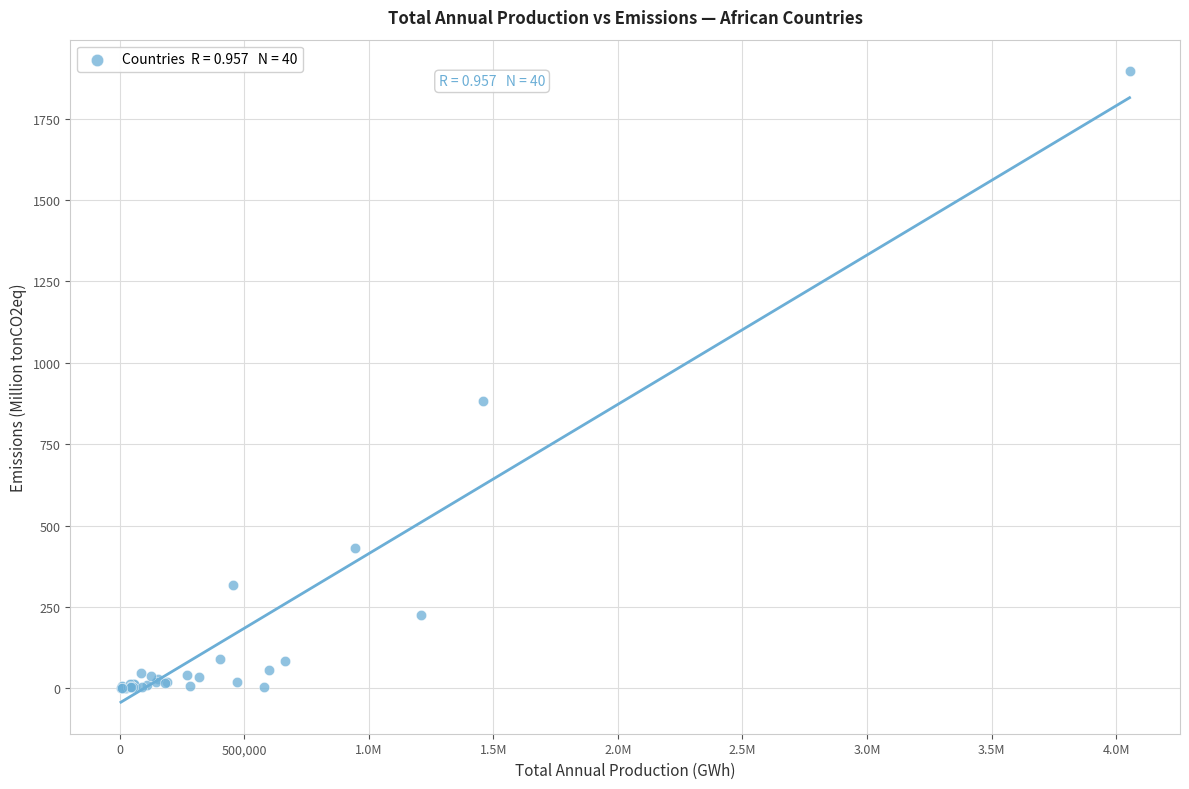

What Y value in the scatter plot is closest to 947?

883.2